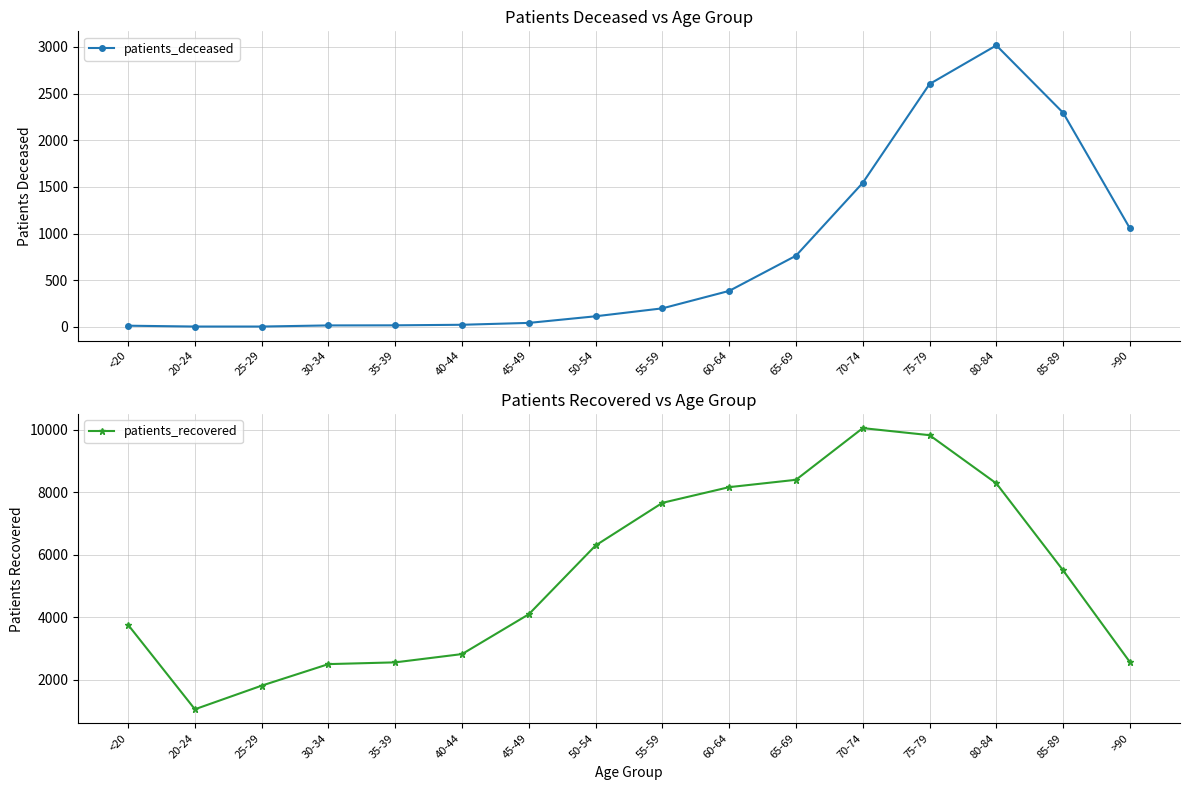

True or false: patients_recovered has more than 0 points higher than both neighbors.

True